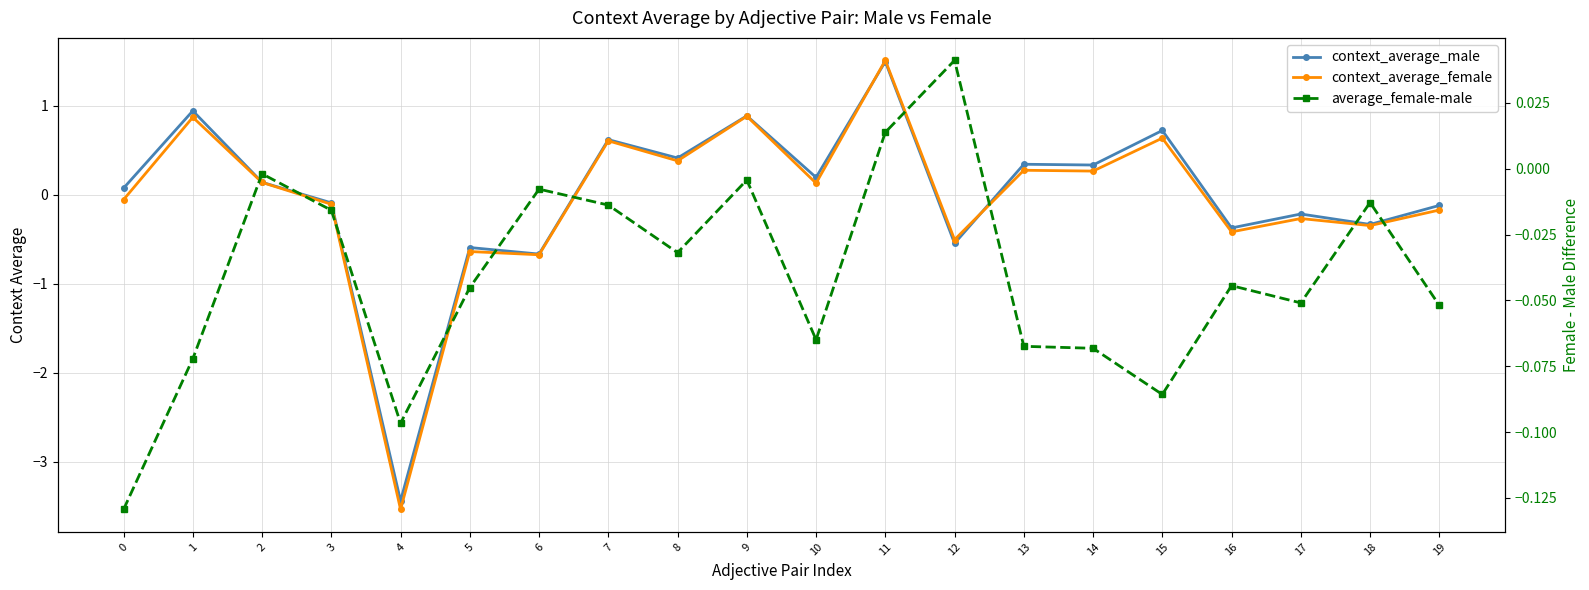

What is the value of the context_average_male point at the 7th from the left?

-0.7